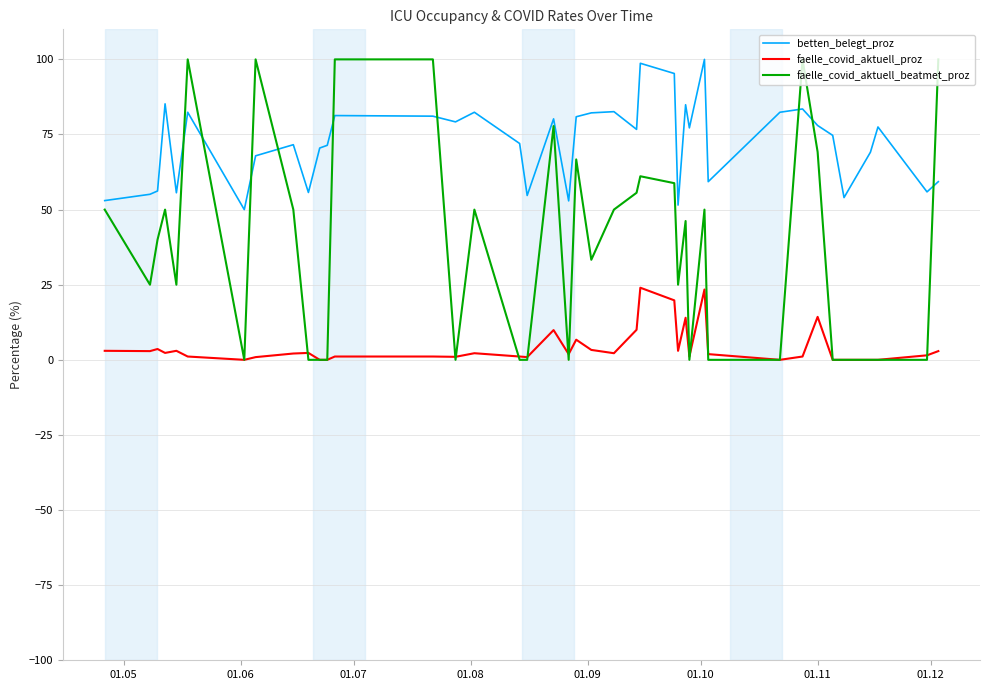

Which series has the largest range (max minus min)?

faelle_covid_aktuell_beatmet_proz